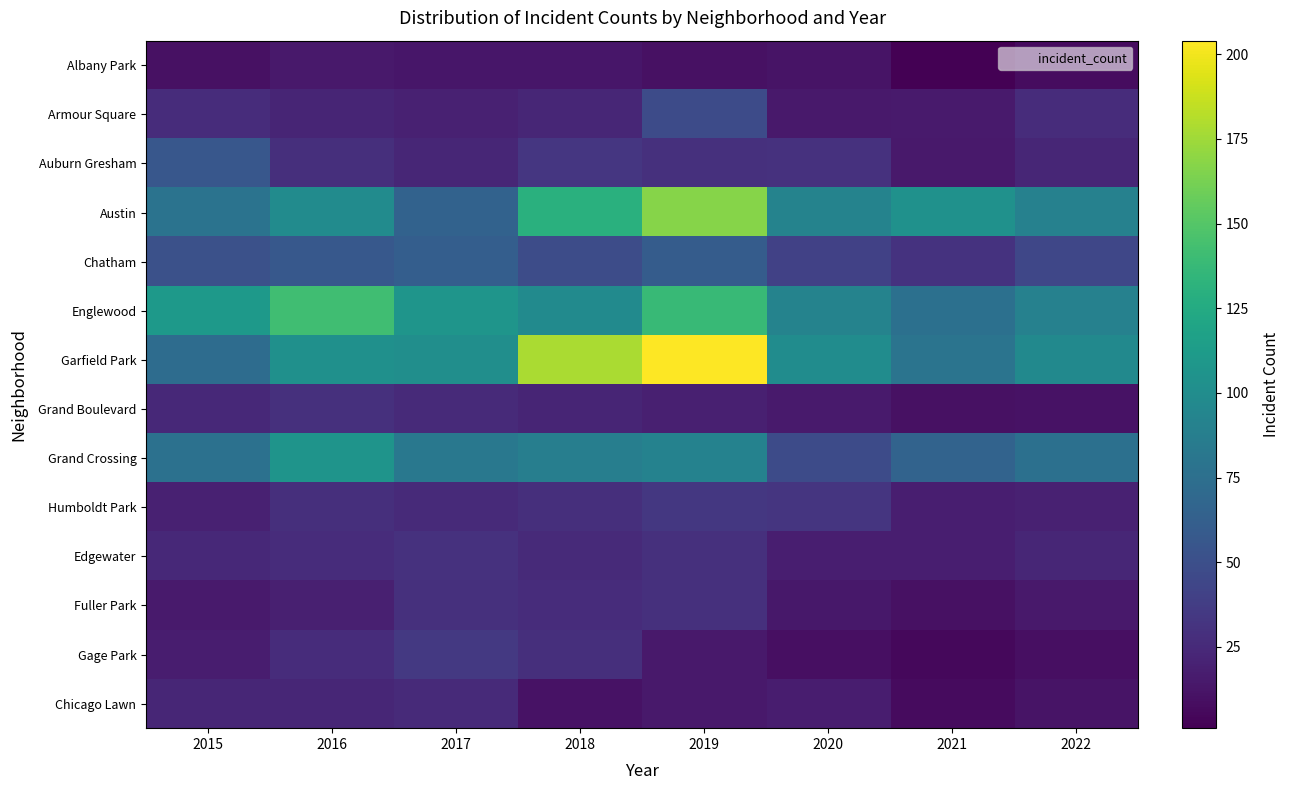

Which label corresponds to the smallest value in the chart?

2021